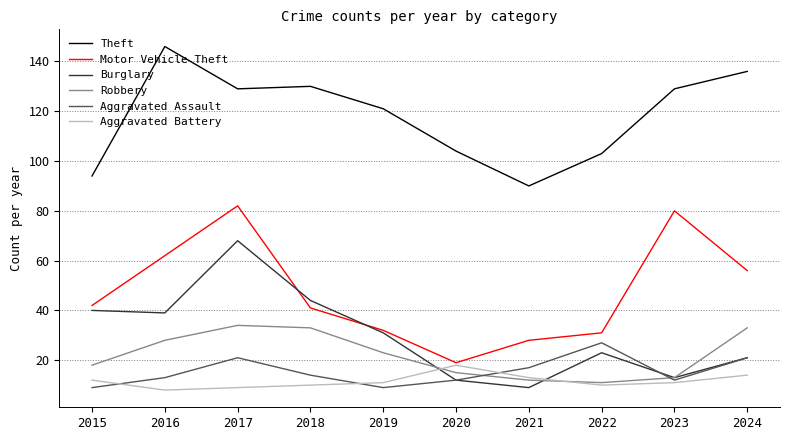

At which category does the chart reach its peak across all series?

2016